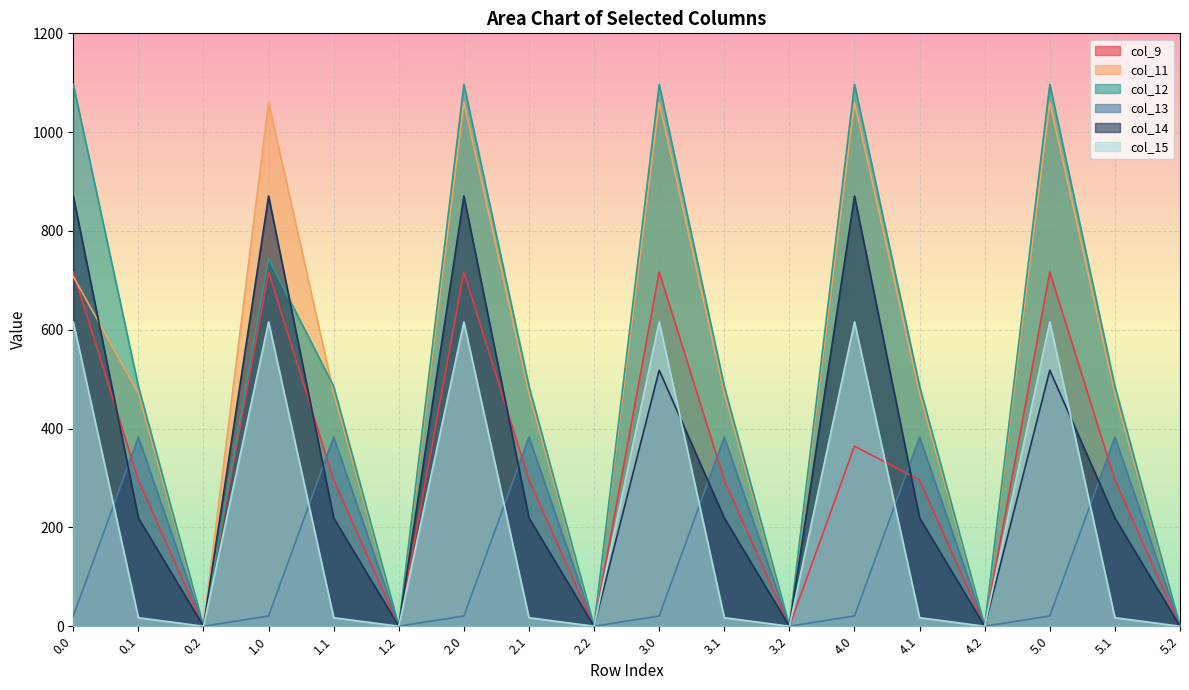

At which category does col_11 reach its first local peak?

1.0